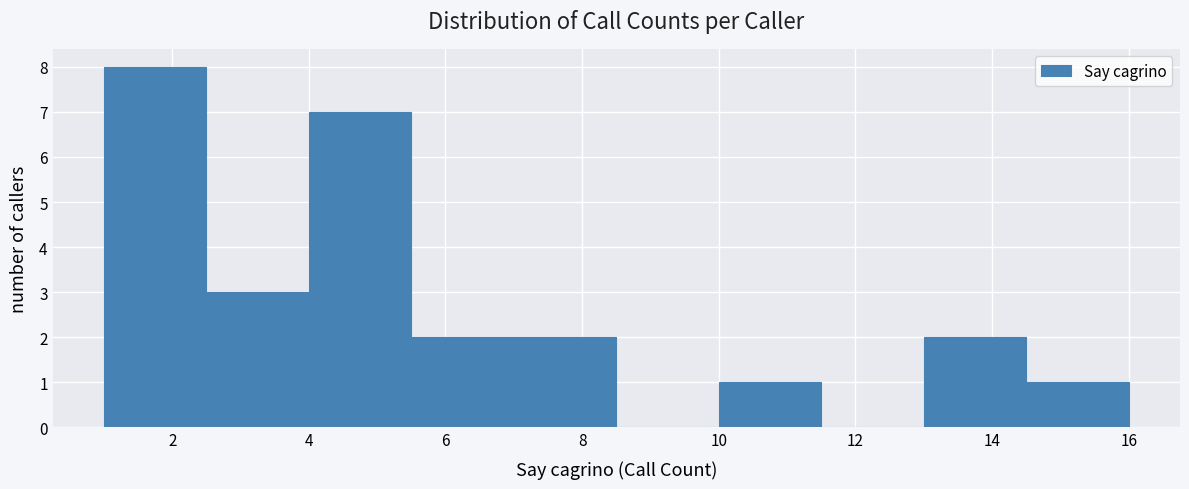

What is the height of the bar covering 2.5 to 4.0 on the x-axis? Neither the bar edges nor the heights are printed on the chart, so give them approximately, as read against the axes.

3